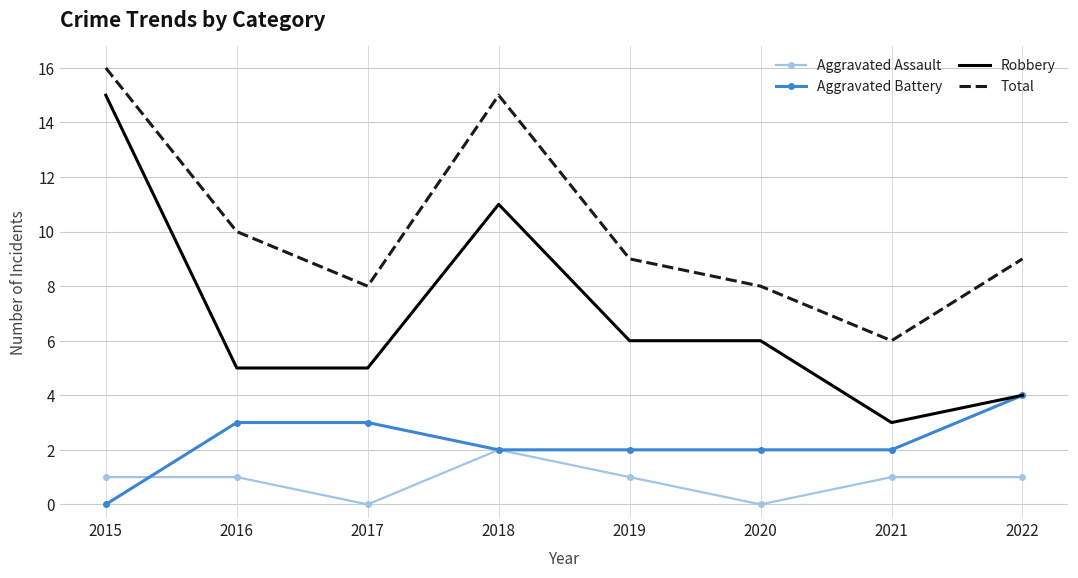

What is the spread (max minus min) of values at 2021?

5